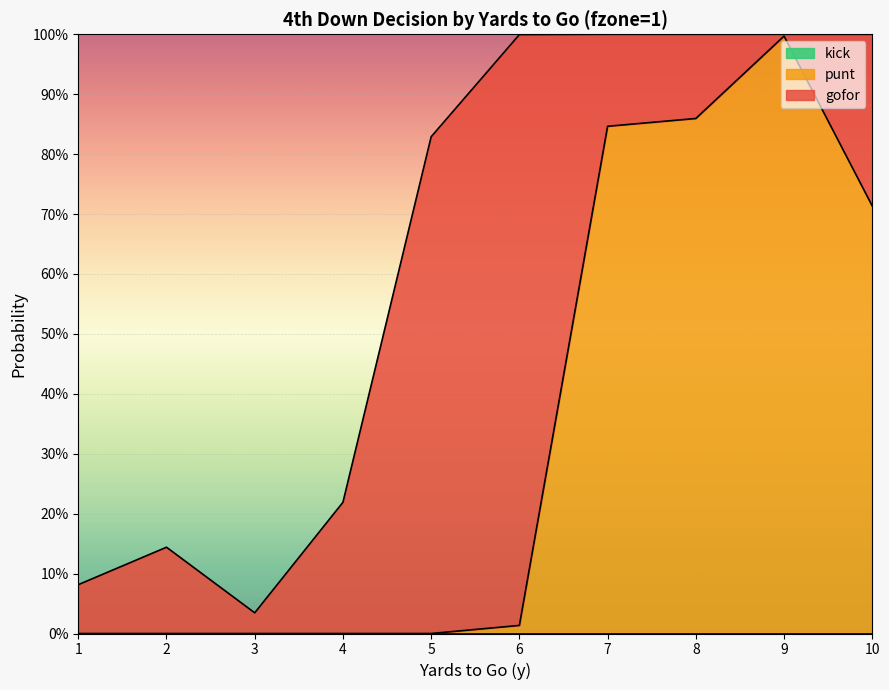

What is the value of the gofor point at the 1st from the left?

0.1